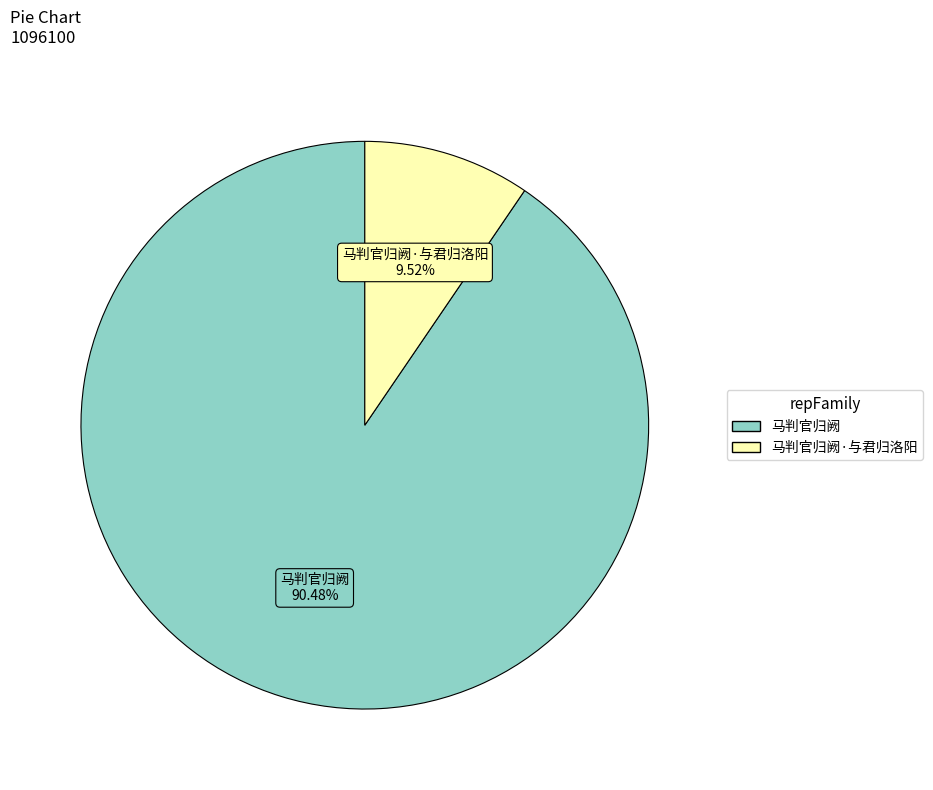

Is it true that 马判官归阙 is 90% of the pie?

True